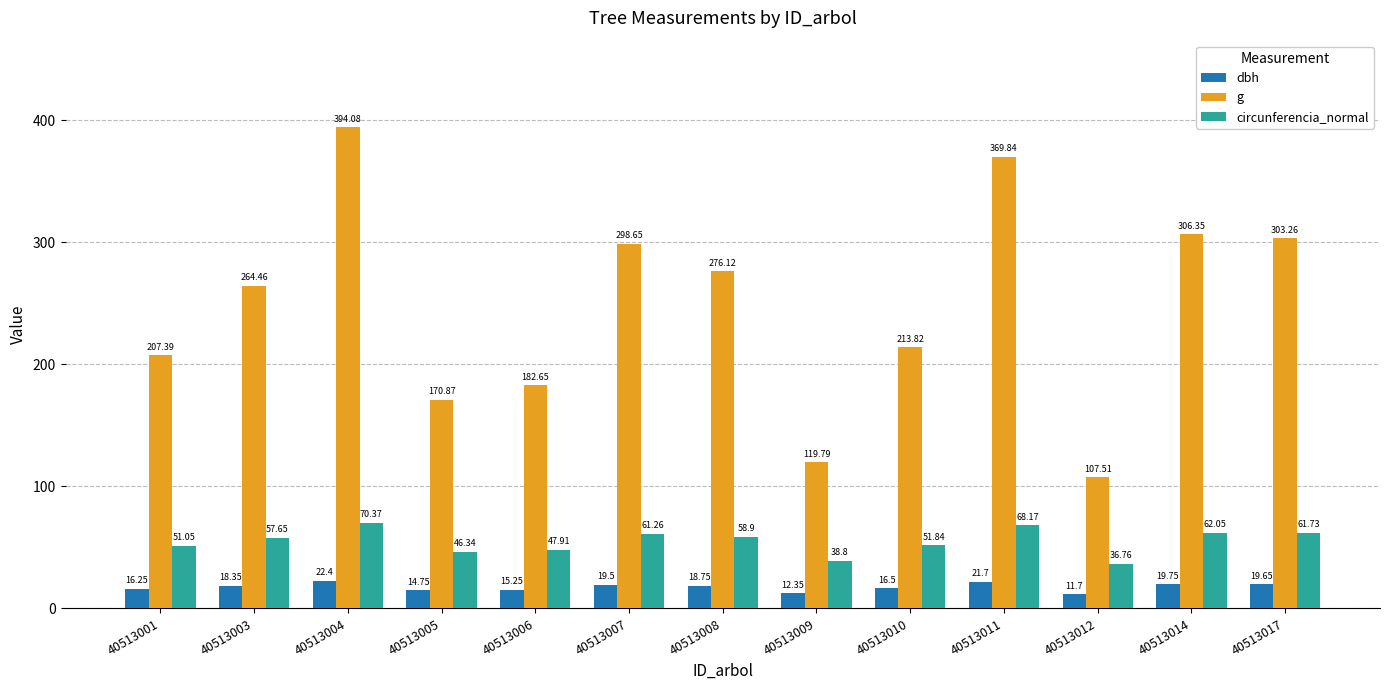

How many bars are there in total?

39